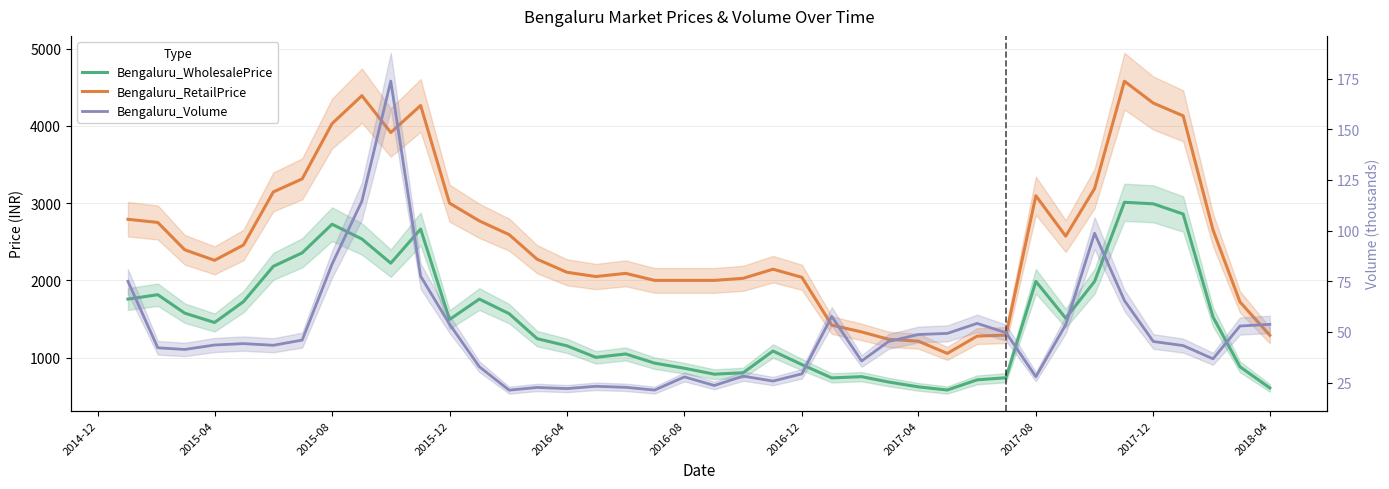

How many lines are shown in the chart?

3